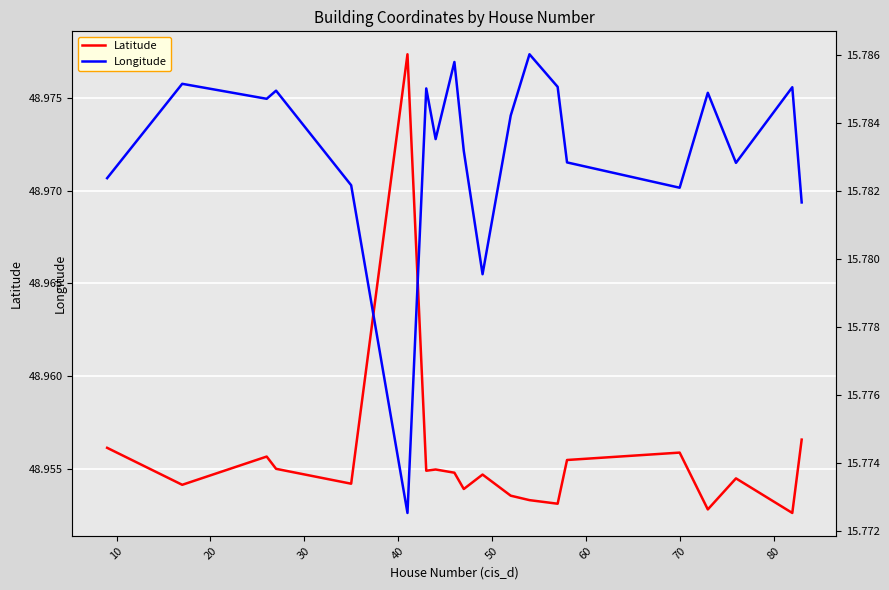

Count the number of data series in this chart.

2